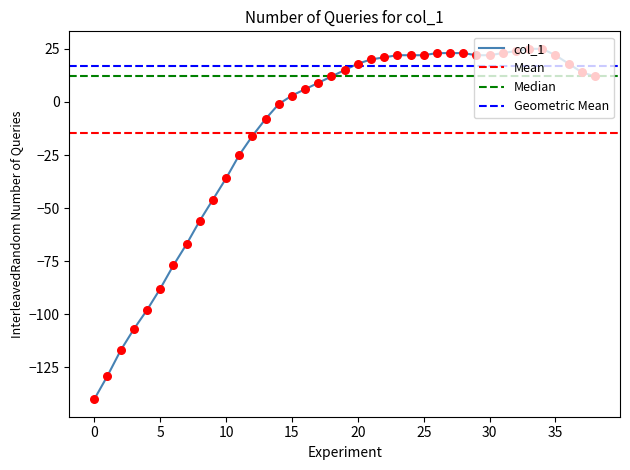

What is the change in value from 5 to 15?

+91